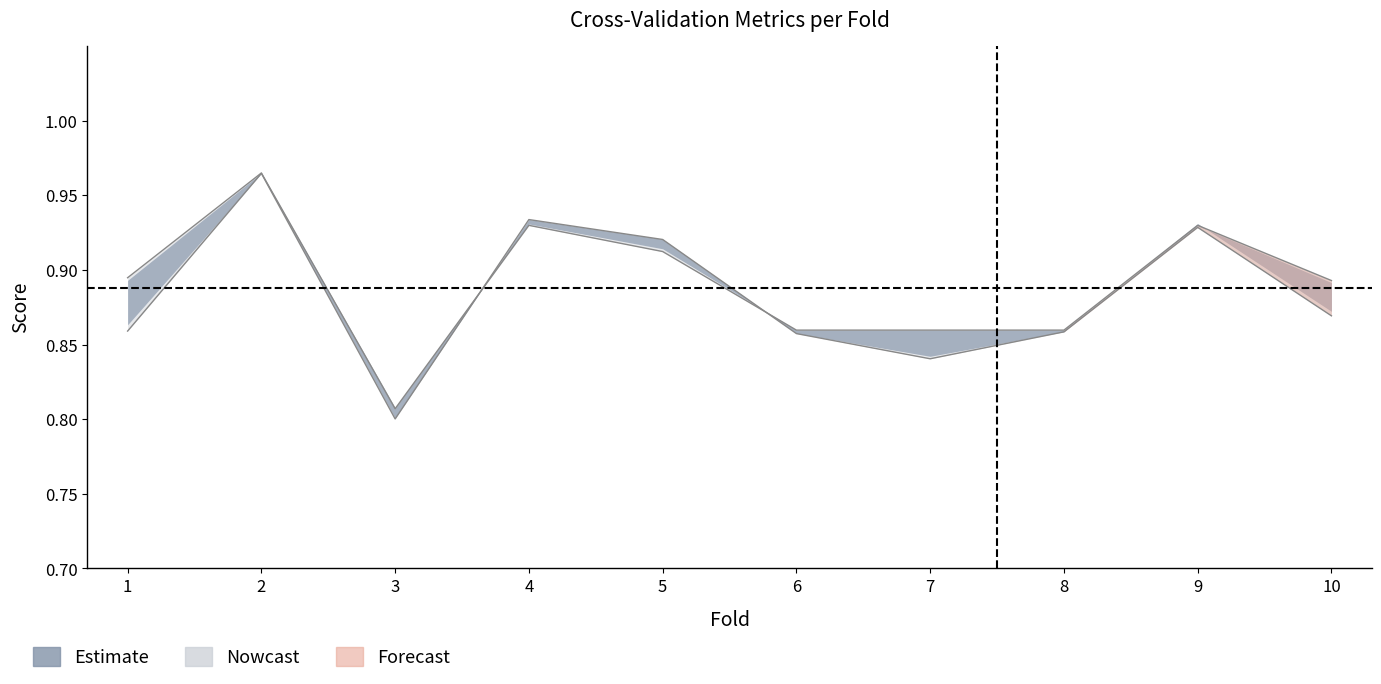

What is the value of the accuracy point at the 3rd from the left?

0.8